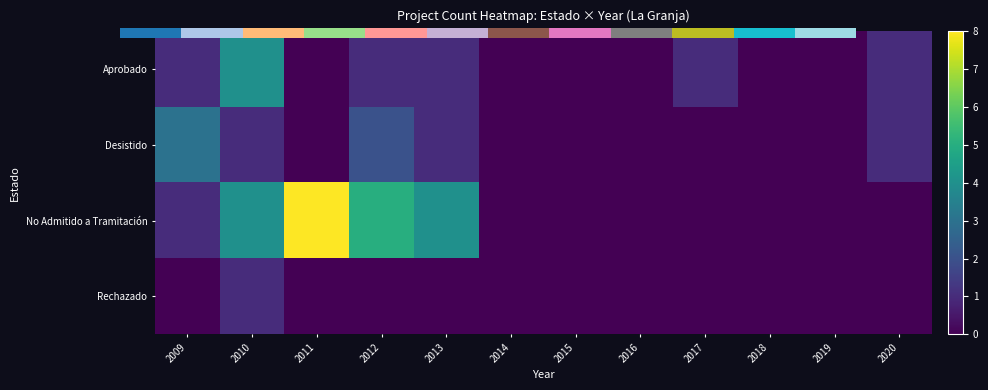

Read the No Admitido a Tramitación value at 2011.

8